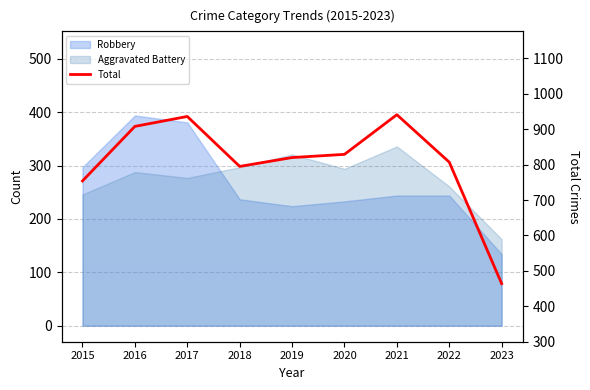

The value at 2020 is 538. True or false?

False